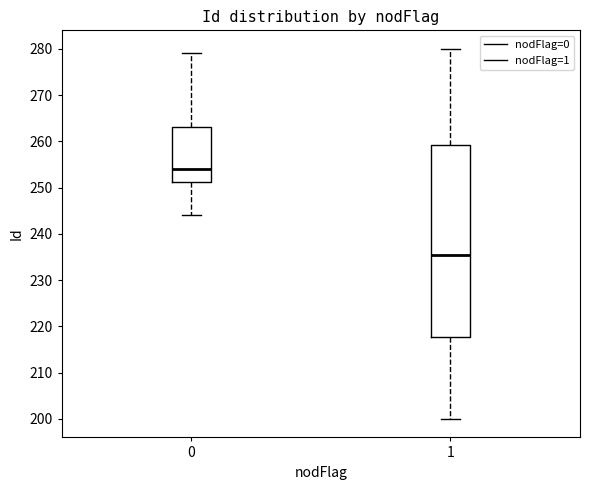

Reading left to right, transcribe this box plot: for each box, give where its median line is, the range the box spans, and where its two whiskers end, as read against the y-axis. The values are not printed on the chart, so give them approximately, as read against the axis.

0: median 254, box 251 to 263, whiskers 244 to 279
1: median 236, box 218 to 259, whiskers 200 to 280